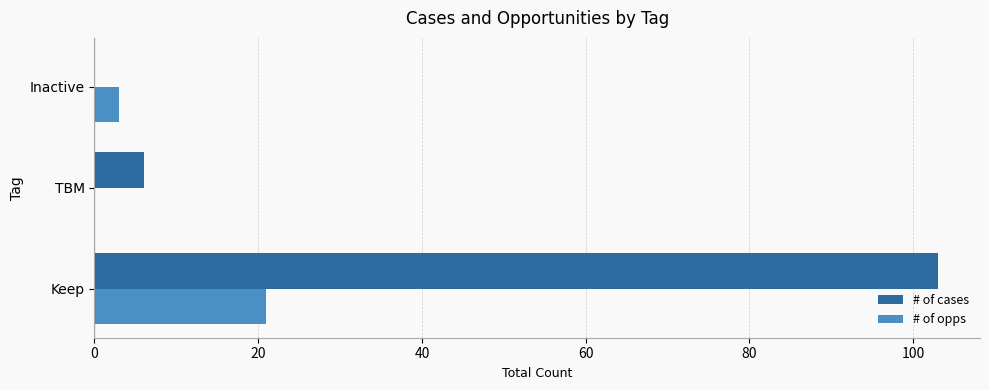

Which series has the largest total across all categories?

# of cases